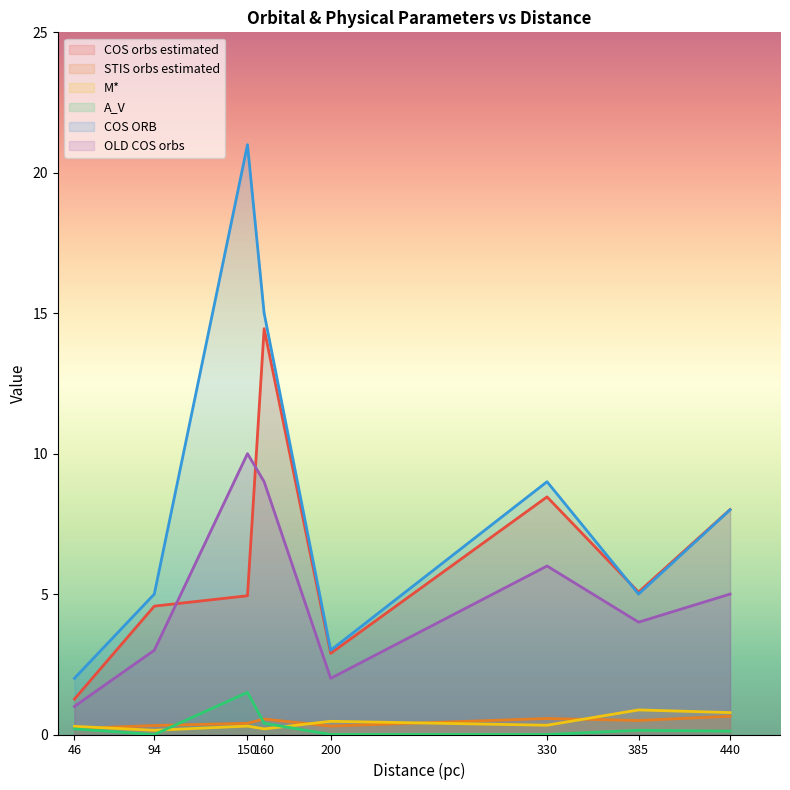

At which label does COS ORB first exceed 8?

150